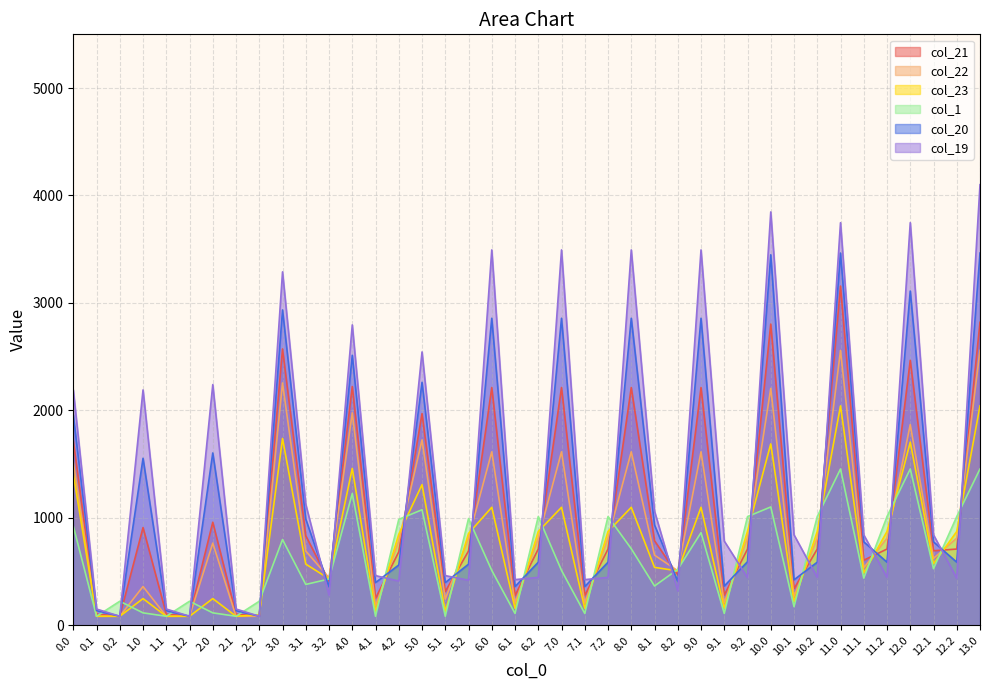

Where is the first local minimum for col_23?

2.1